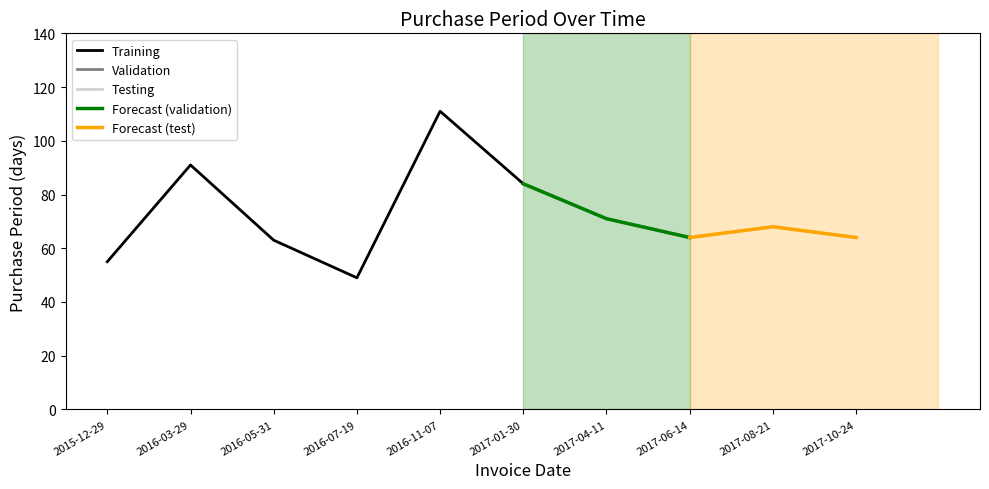

What position from the right is 2015-12-29?

10